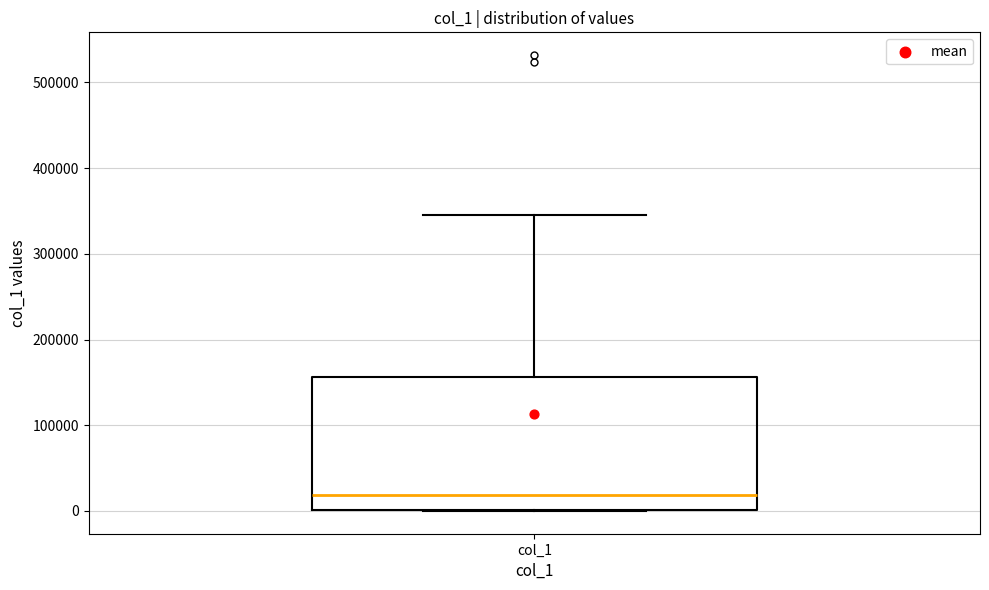

Transcribe this box plot: give where the median line is, the range the box spans, and where the two whiskers end, as read against the y-axis. The values are not printed on the chart, so give them approximately, as read against the axis.

median 20000, box 0 to 160000, whiskers 0 to 340000